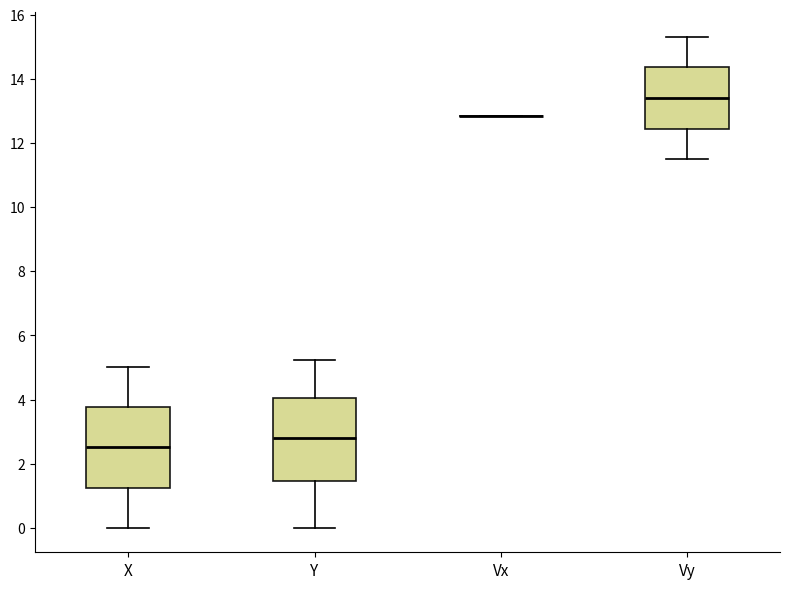

Reading left to right, transcribe this box plot: for each box, give where its median line is, the range the box spans, and where its two whiskers end, as read against the y-axis. The values are not printed on the chart, so give them approximately, as read against the axis.

X: median 2.6, box 1.2 to 3.8, whiskers 0.0 to 5.0
Y: median 2.8, box 1.4 to 4.0, whiskers 0.0 to 5.2
Vx: box collapsed to a line at 12.8, whiskers 12.8 to 12.8
Vy: median 13.4, box 12.4 to 14.4, whiskers 11.4 to 15.4